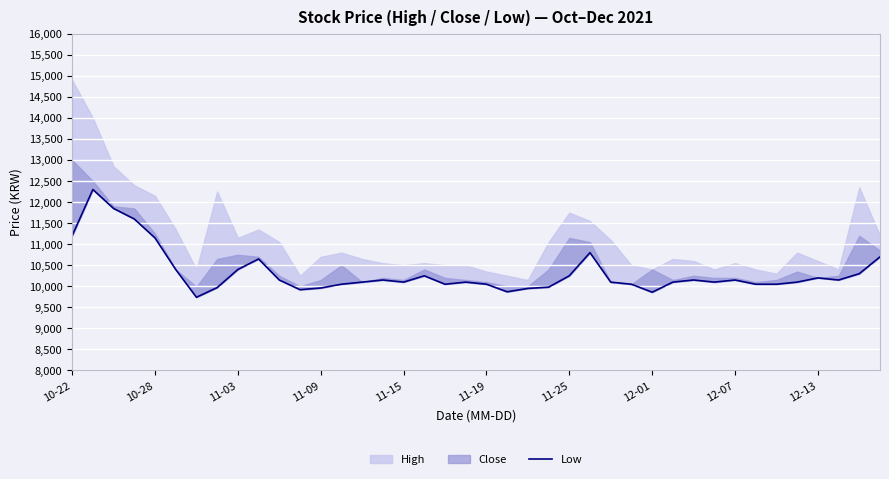

Does the chart display data point markers on the line(s)?

No